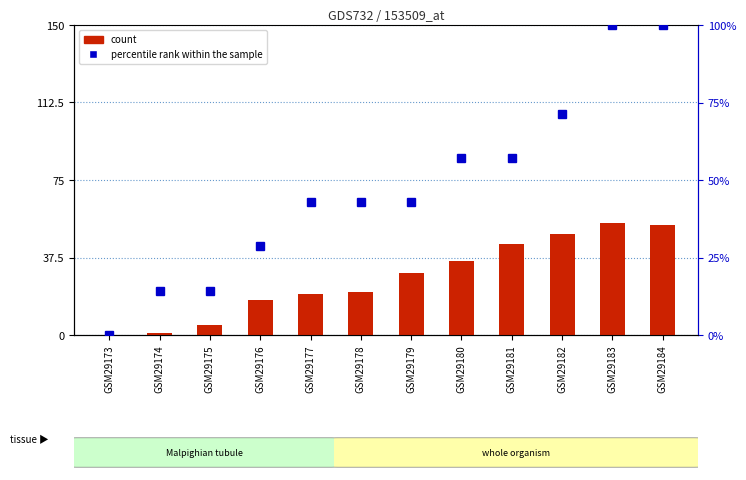

Which series has the widest spread of values?

percentile rank within the sample